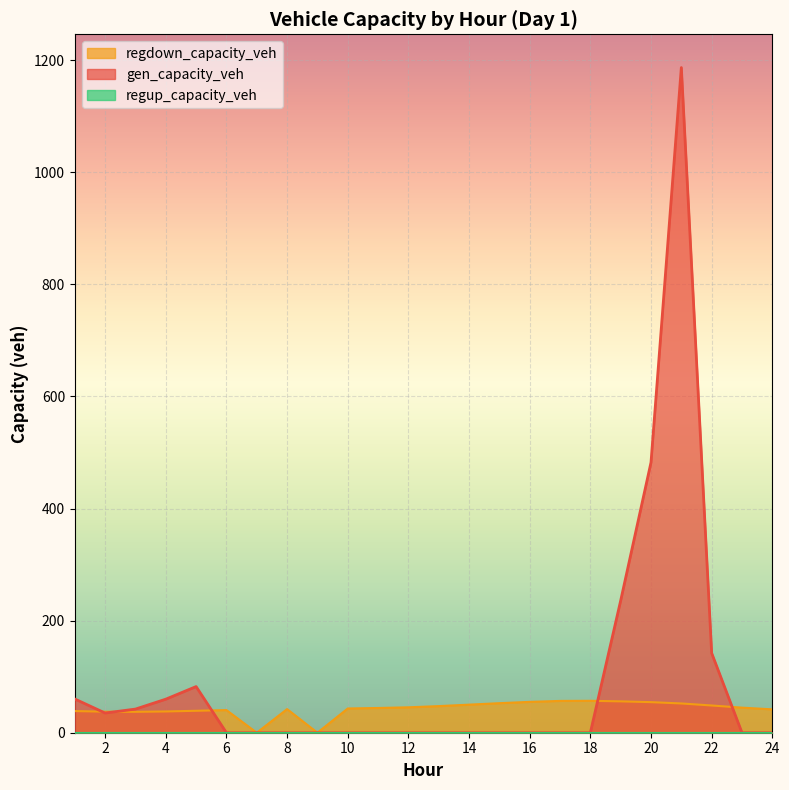

What is the spread (max minus min) of values at 10?

43.2